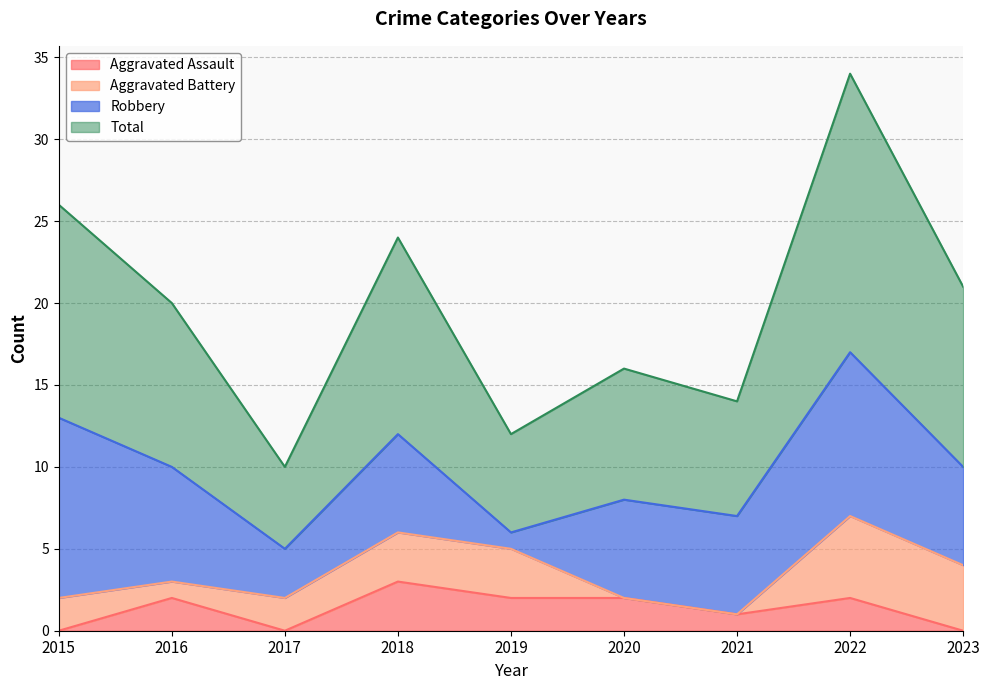

How many lines are shown in the chart?

4